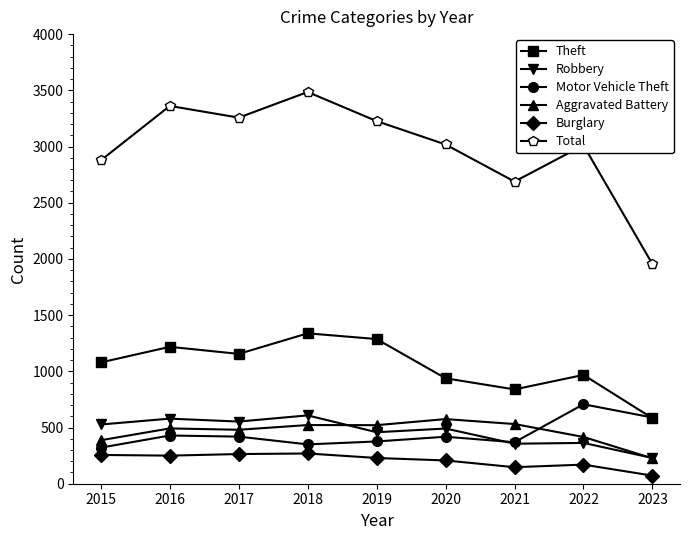

What are all the series names shown in the legend?

Theft, Robbery, Motor Vehicle Theft, Aggravated Battery, Burglary, Total